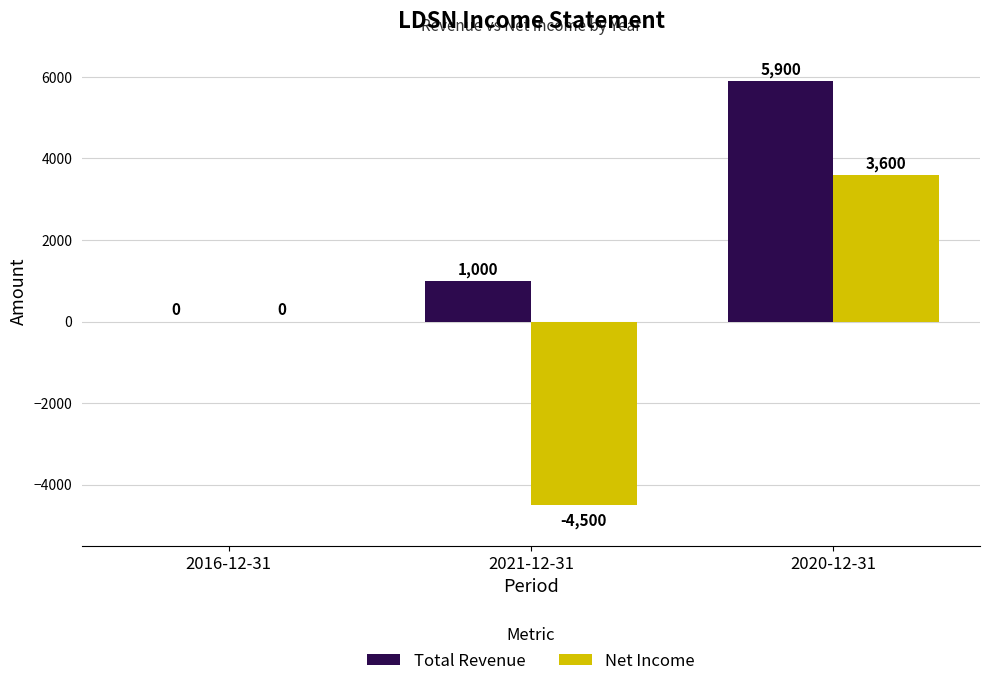

The value of Net Income at 2021-12-31 is -4500. True or false?

True